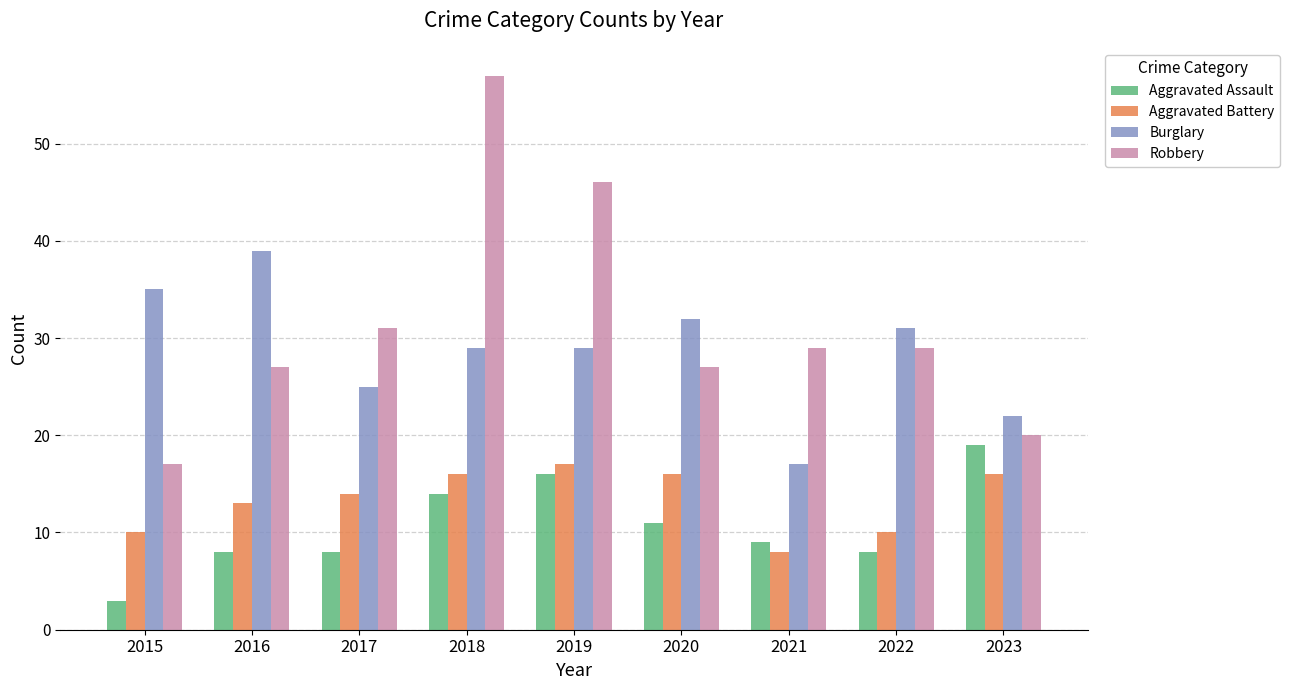

What is the value of the Aggravated Battery bar at the 1st from the left?

10